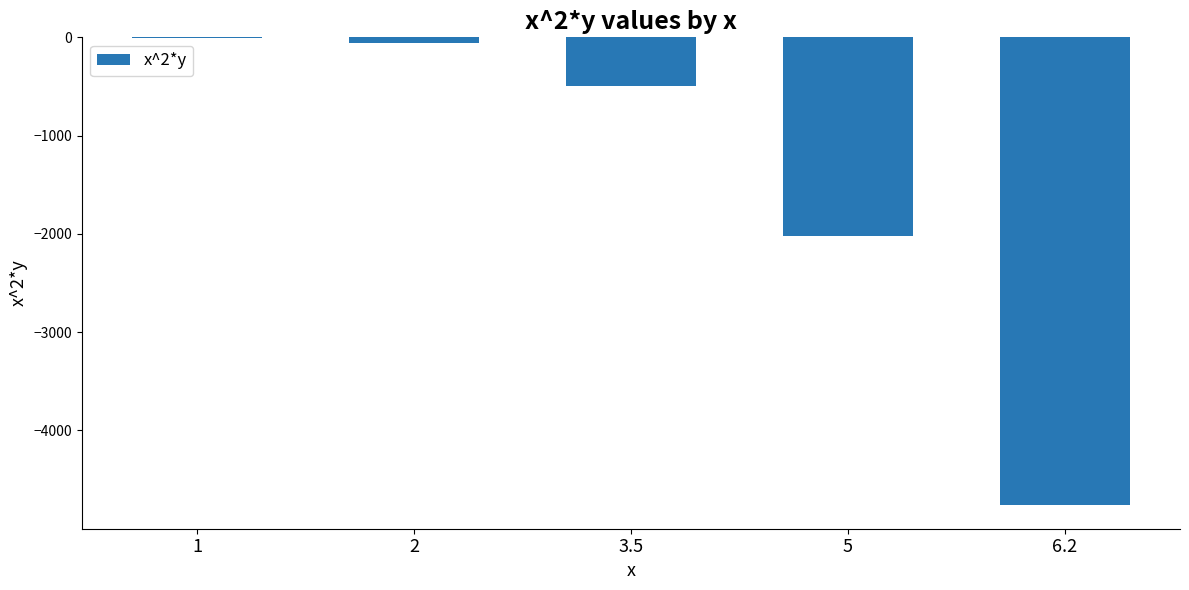

The value at 3.5 is -701.0. True or false?

False